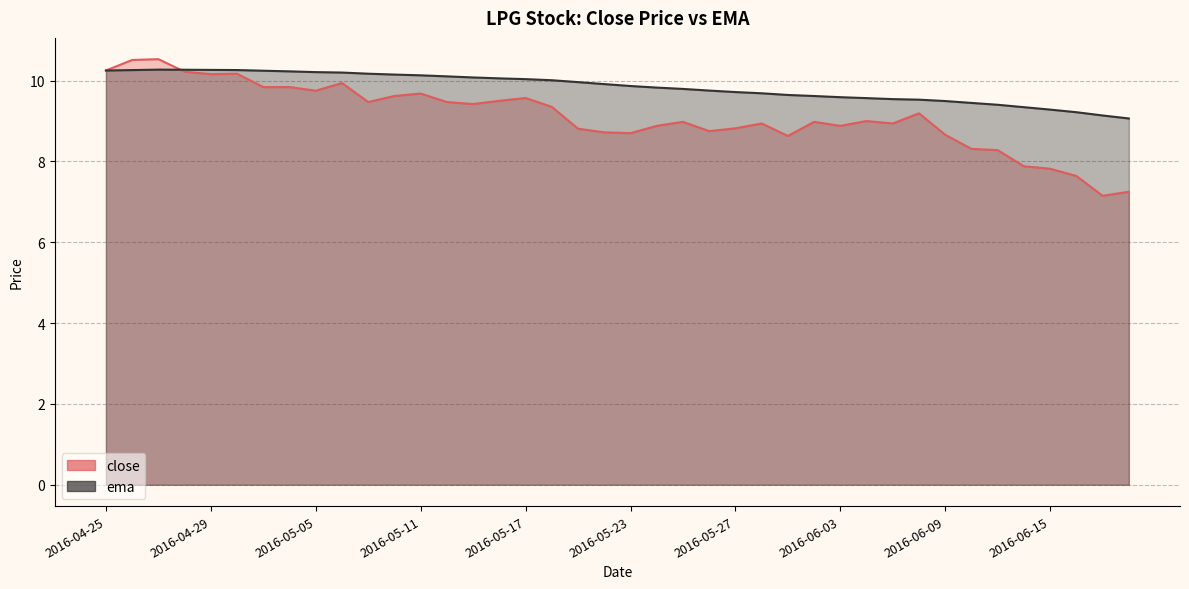

In ema, how many points are higher than both neighbors (excluding endpoints)?

1